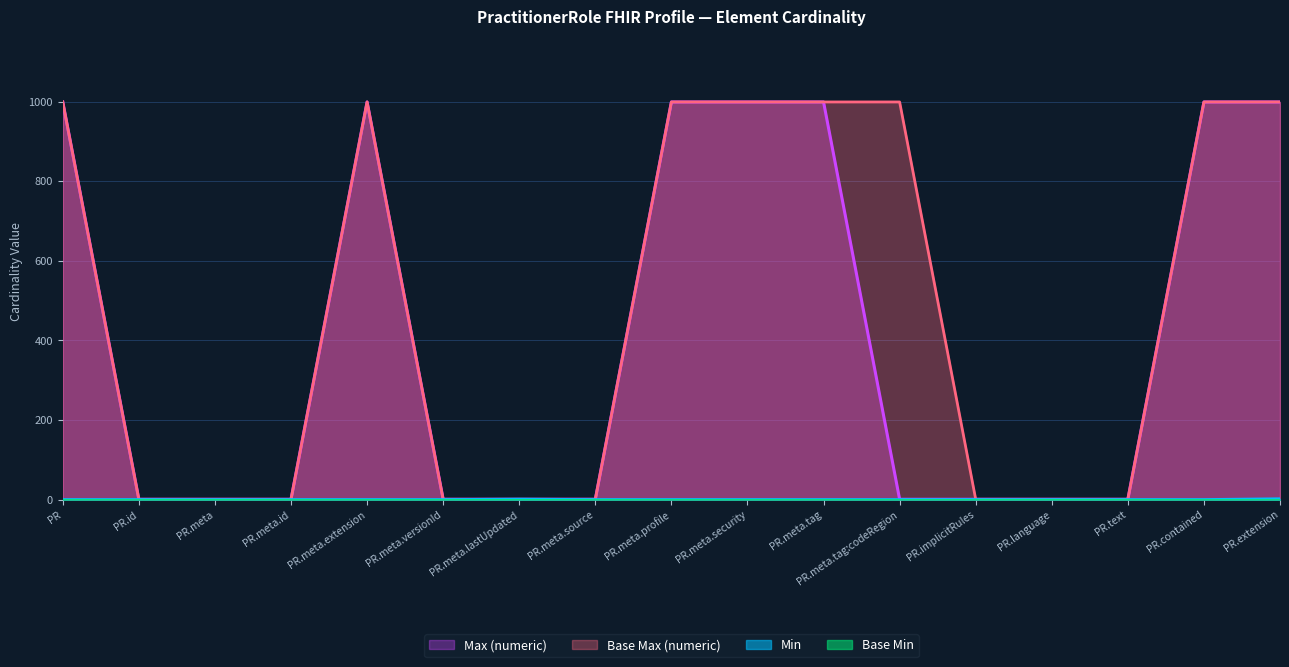

What is the maximum value for Base Max (numeric)?

999